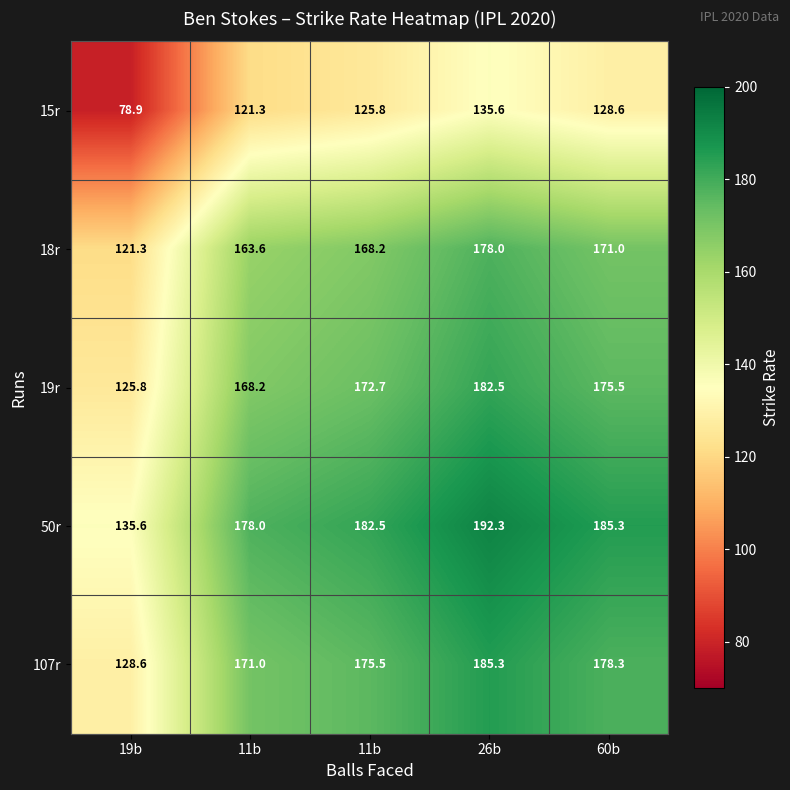

Which series changed the most between 19b and 26b?

15r